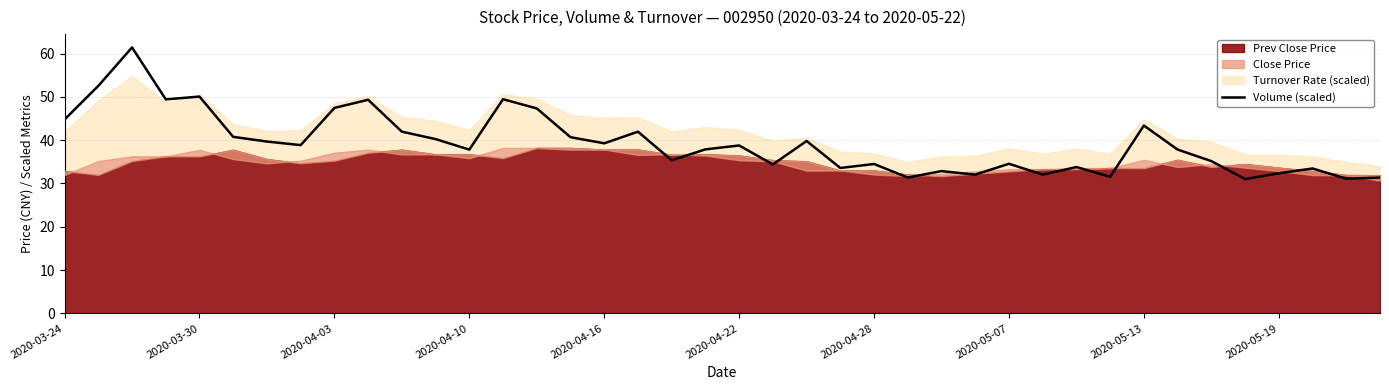

At which label is the value closest to 46?

2020-03-24